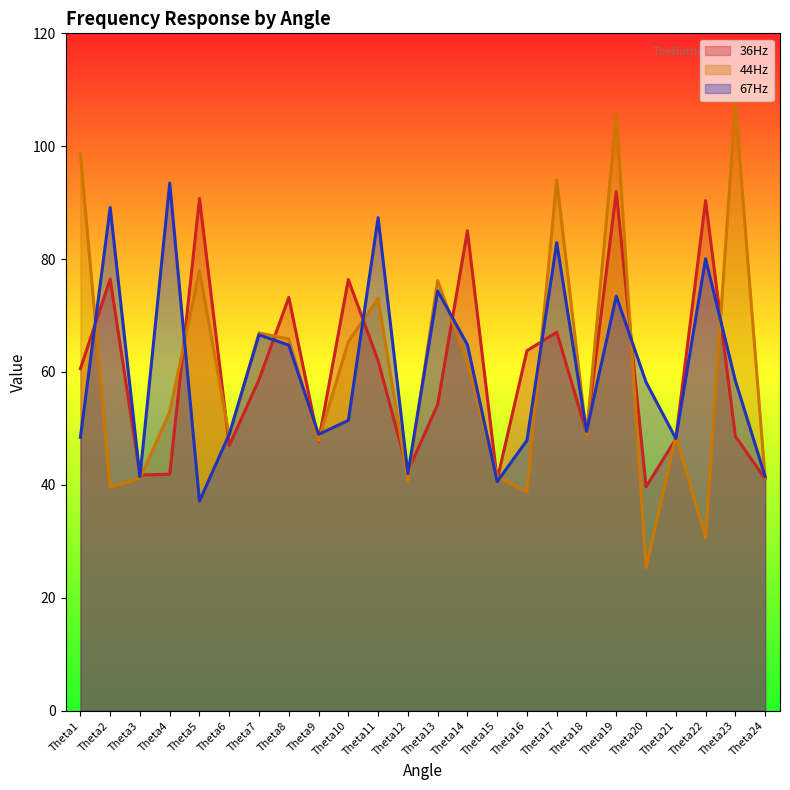

What value does the 44Hz series have at Theta18?

48.8